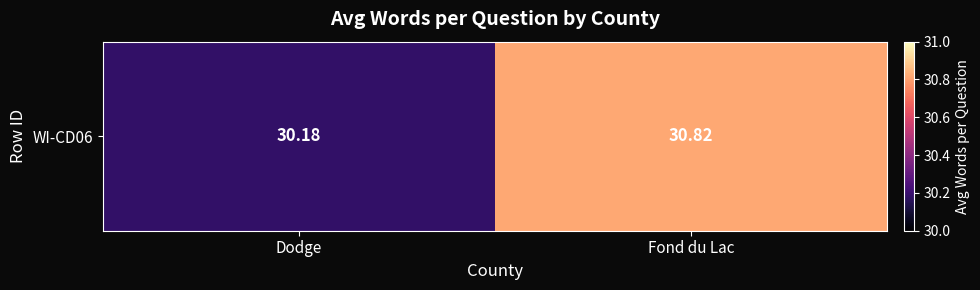

What is the sum of all values?

61.0